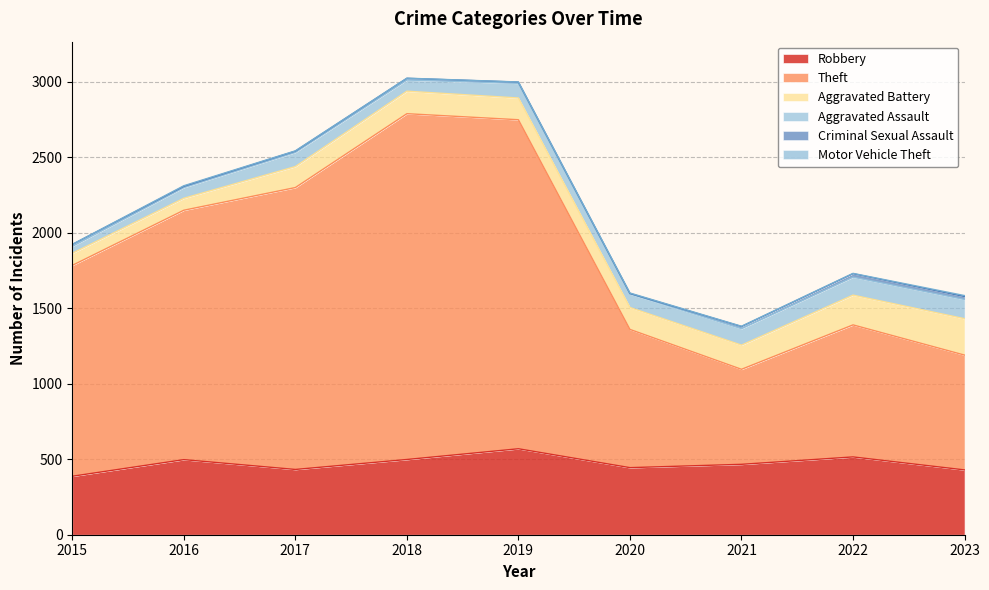

What are all the series names shown in the legend?

Robbery, Theft, Aggravated Battery, Aggravated Assault, Criminal Sexual Assault, Motor Vehicle Theft